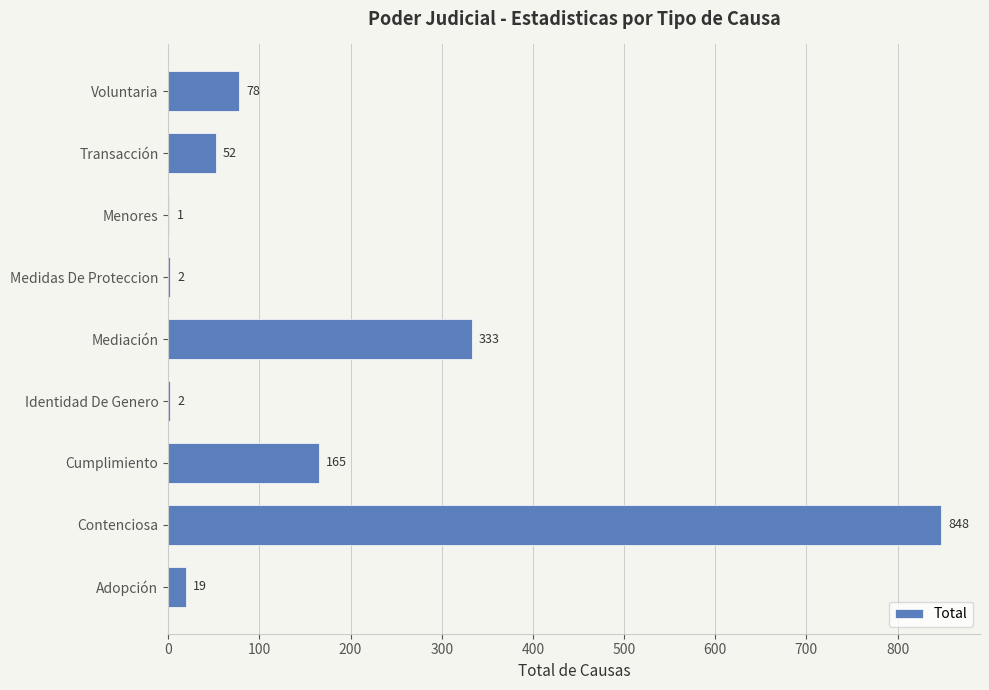

The chart shows a value of 547 at Mediación. True or false?

False